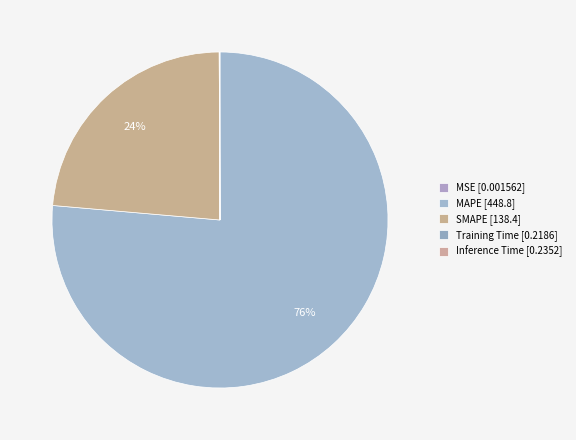

Count the number of slices in the pie.

5